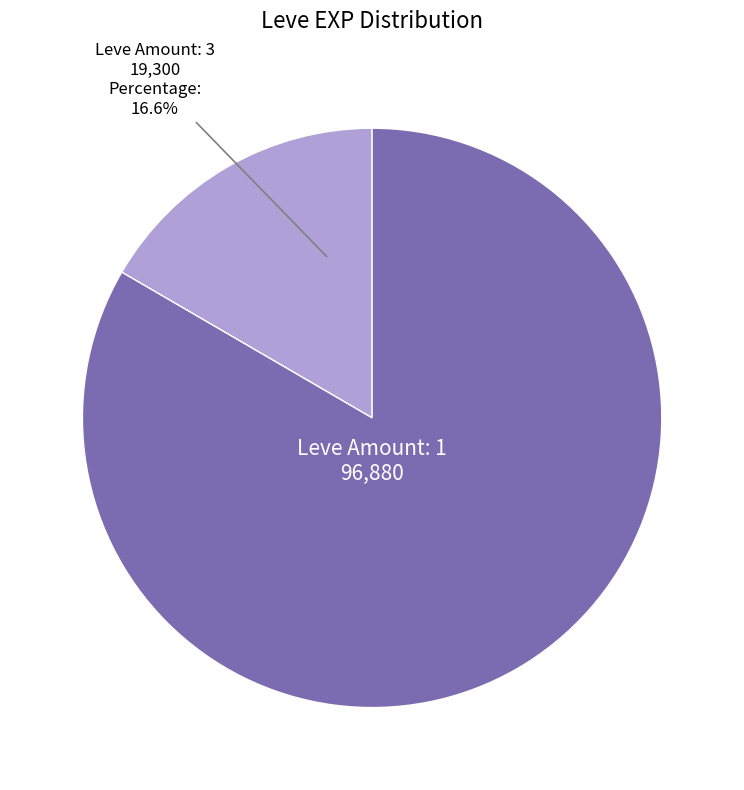

Is there a majority slice in this chart?

Yes